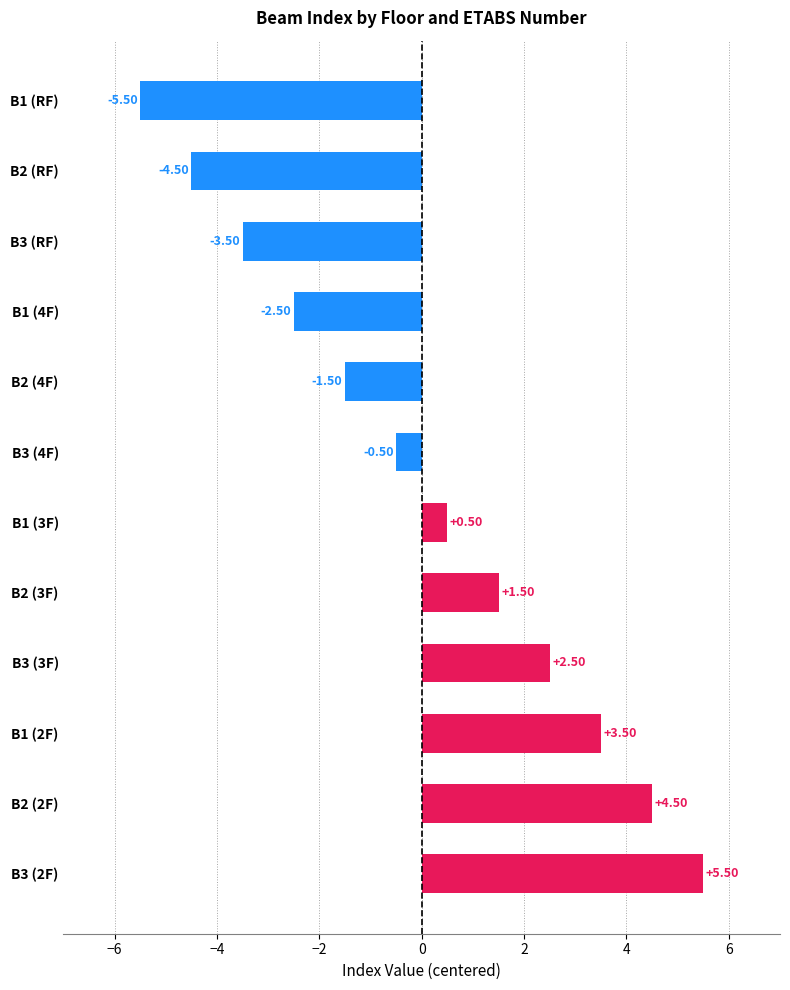

What is the difference between the maximum and minimum values?

11.0